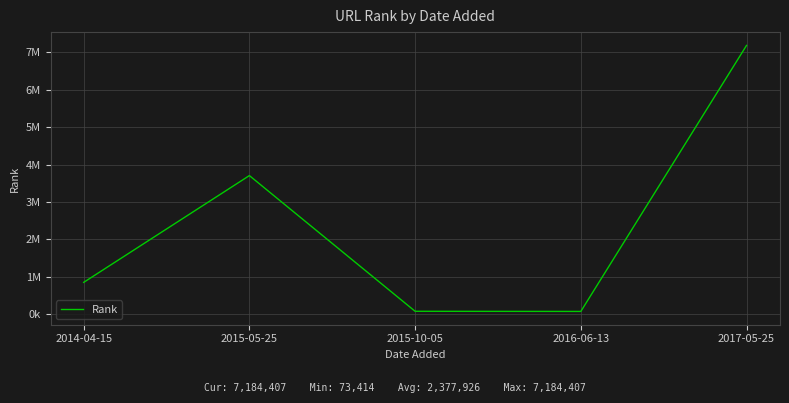

Is this an area chart (filled region under the line)?

No